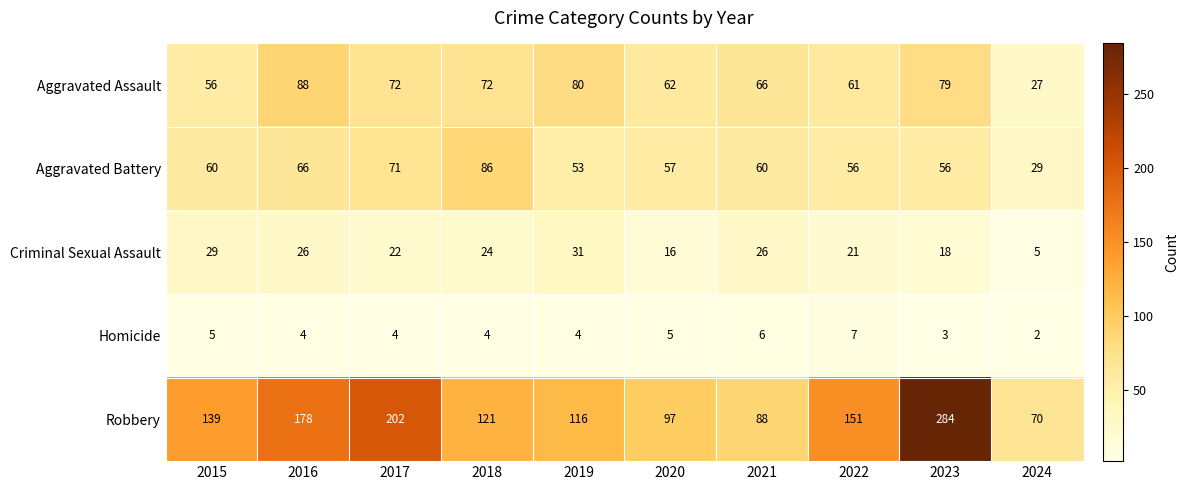

At 2019, list the series in order from largest to smallest.

Robbery, Aggravated Assault, Aggravated Battery, Criminal Sexual Assault, Homicide